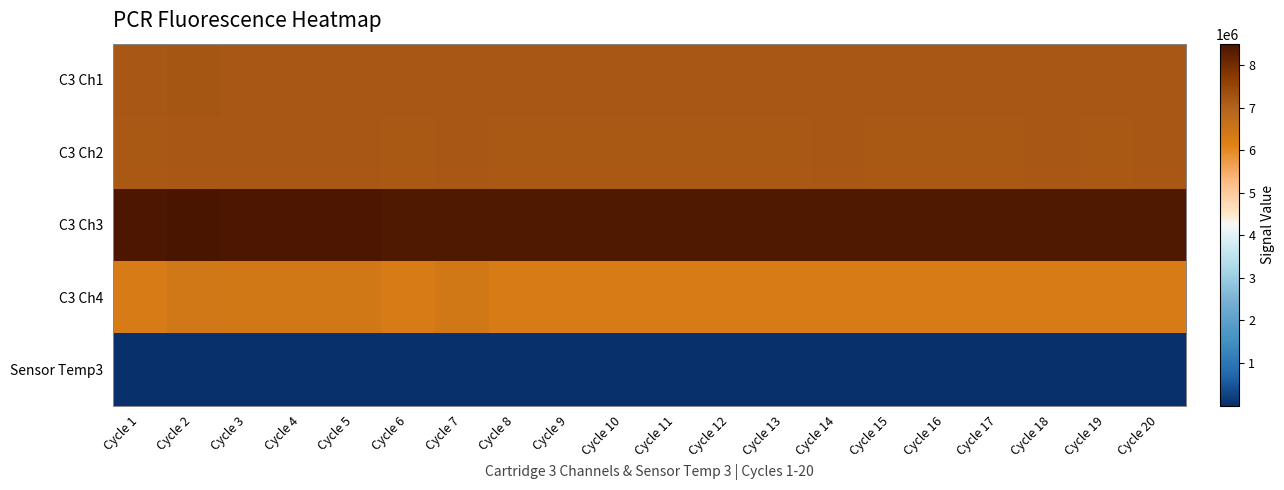

Between Cycle 7 and Cycle 5, which is larger?

Cycle 7